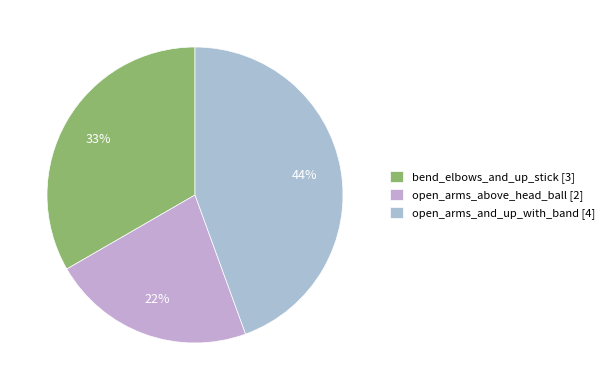

To the nearest percent, what is the difference between the largest and smallest slice percentages?

22%